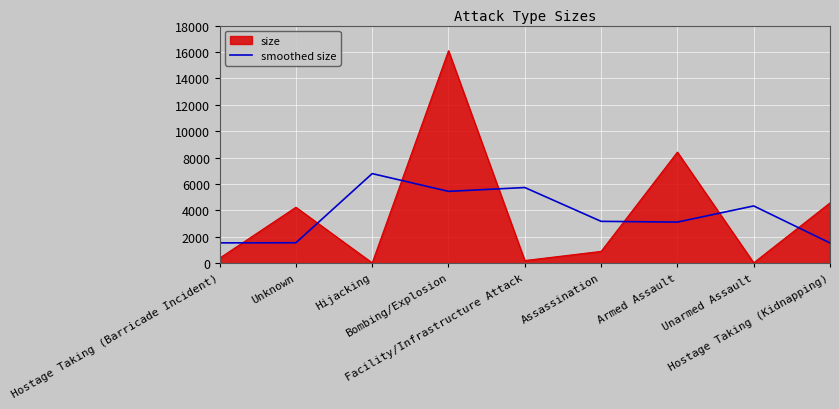

True or false: smoothed size and size cross at least once.

True